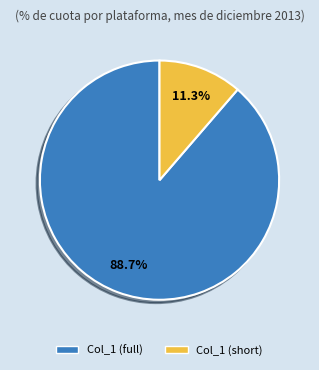

What is the ratio of the value at Col_1 (full) to the value at Col_1 (short)?

7.8